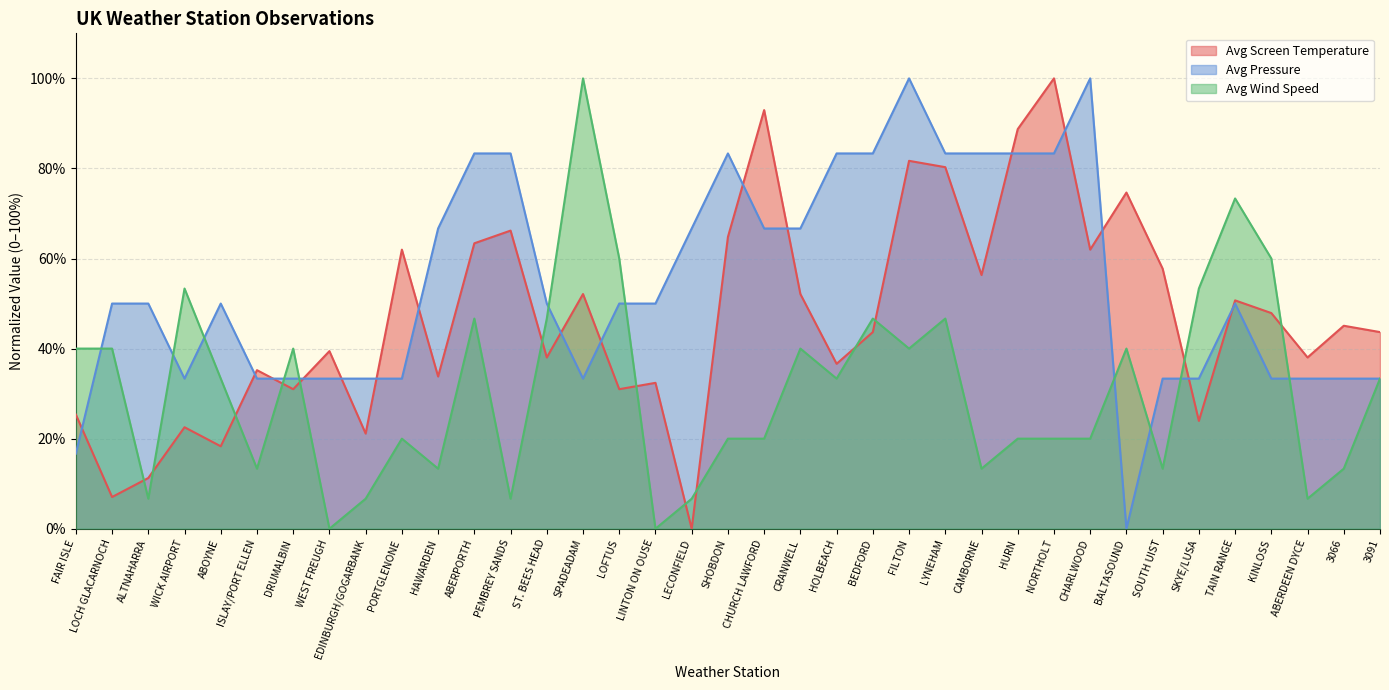

What is the label of the 30th point from the left?

BALTASOUND